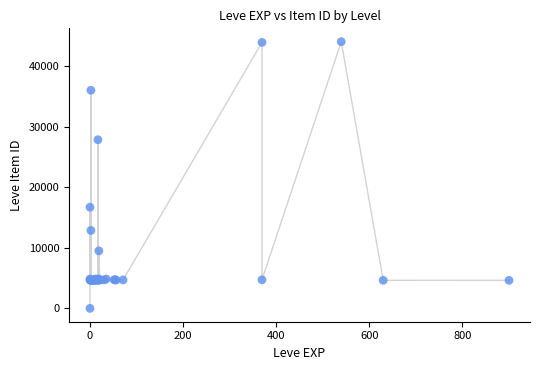

What Y value in the scatter plot is closest to 22050?

16734